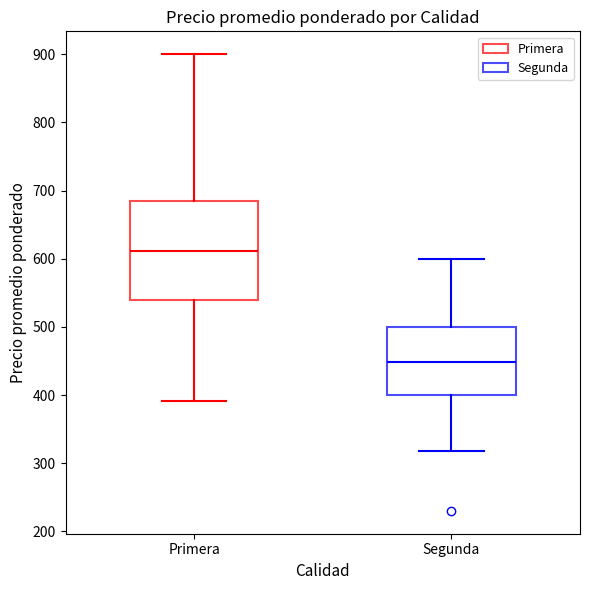

Comparing the boxes themselves (not the whiskers), which one is the tallest?

Primera